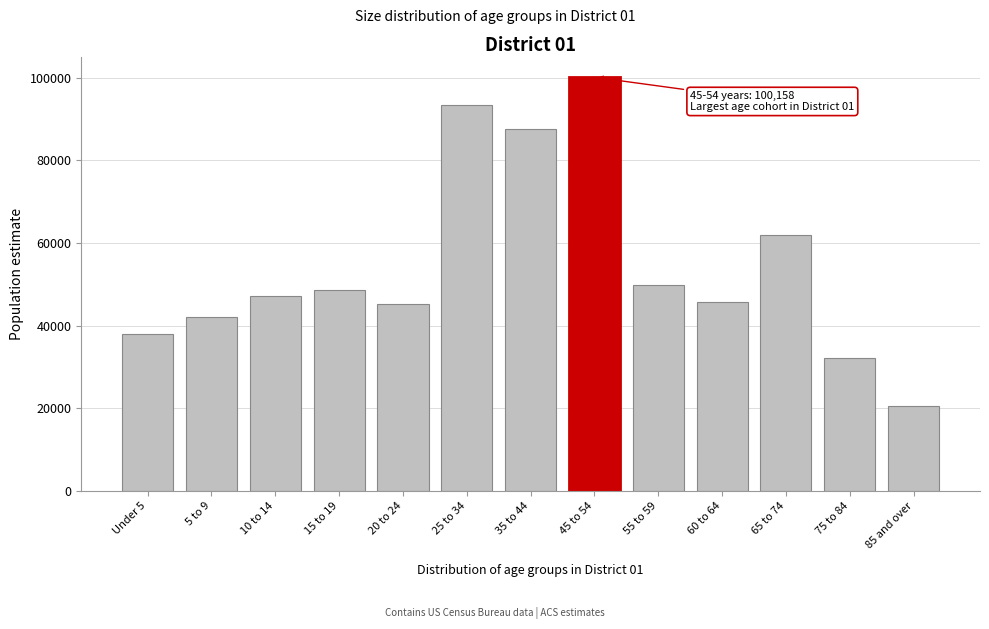

The value at 55 to 59 is 49897. True or false?

True